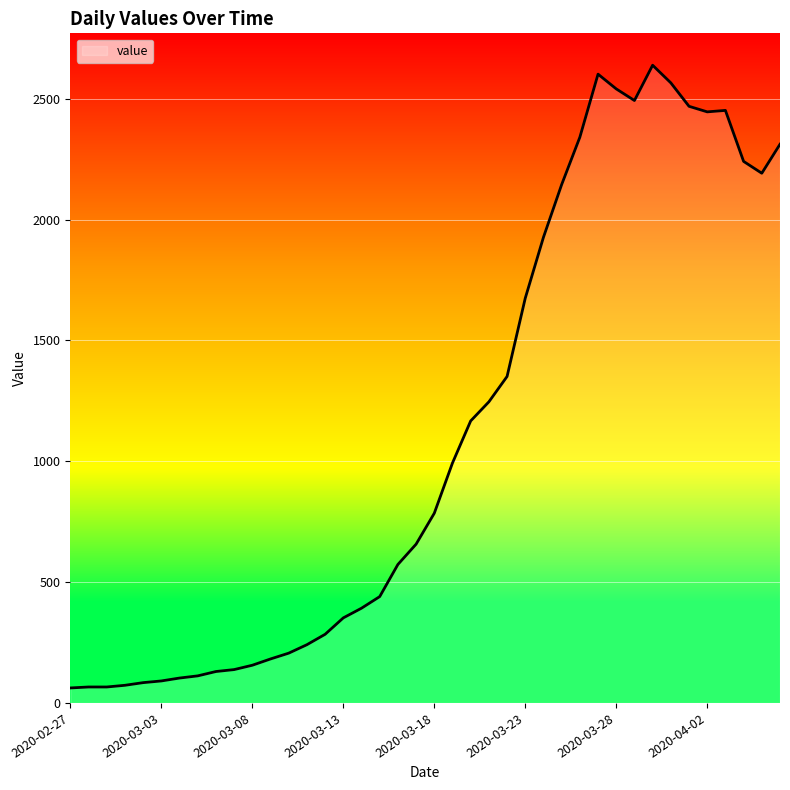

What is the difference between the maximum and minimum values?

2577